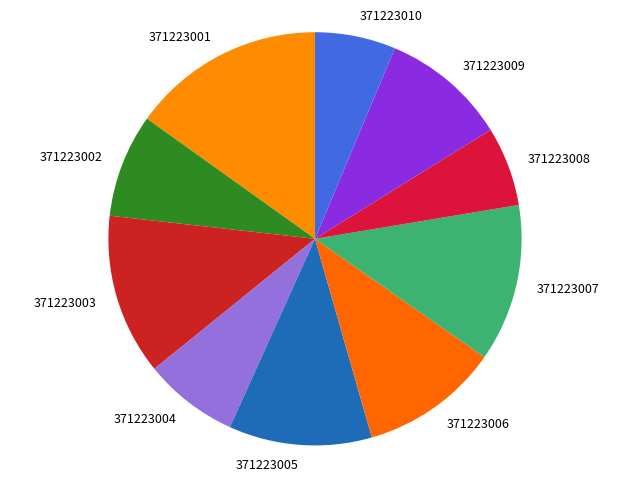

Is there any slice that represents more than half of the pie?

No